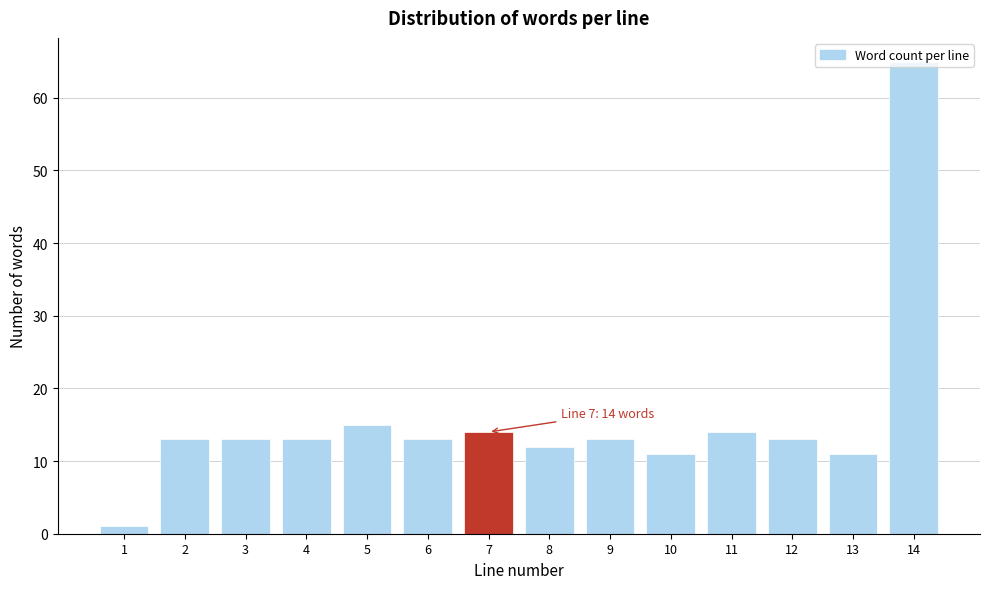

Is it true that the value at 11 is 20?

False